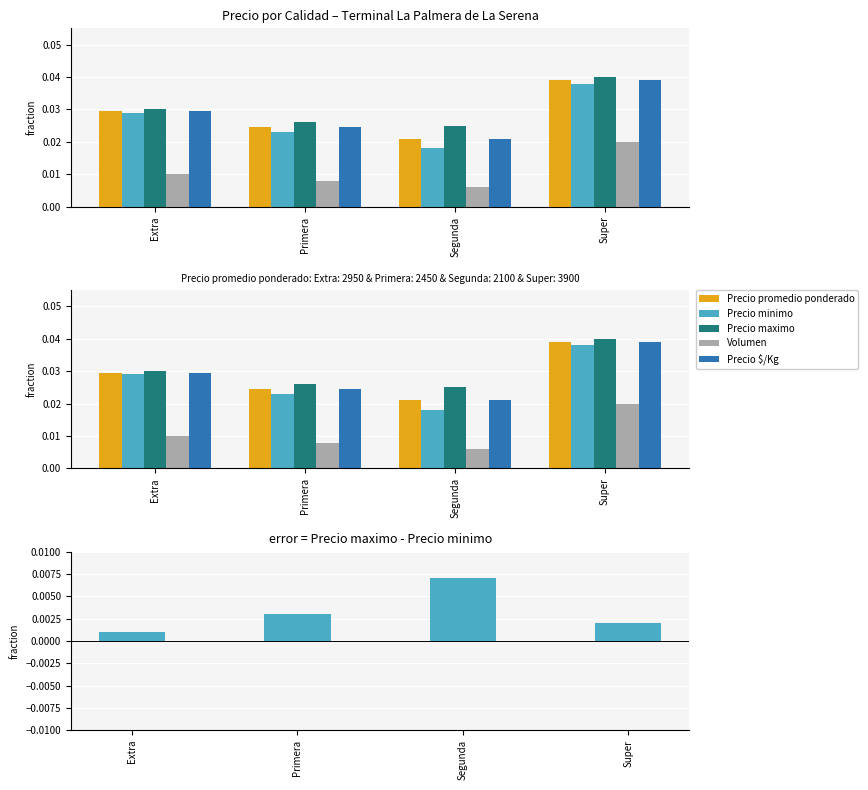

How many bars are there in each group?

5